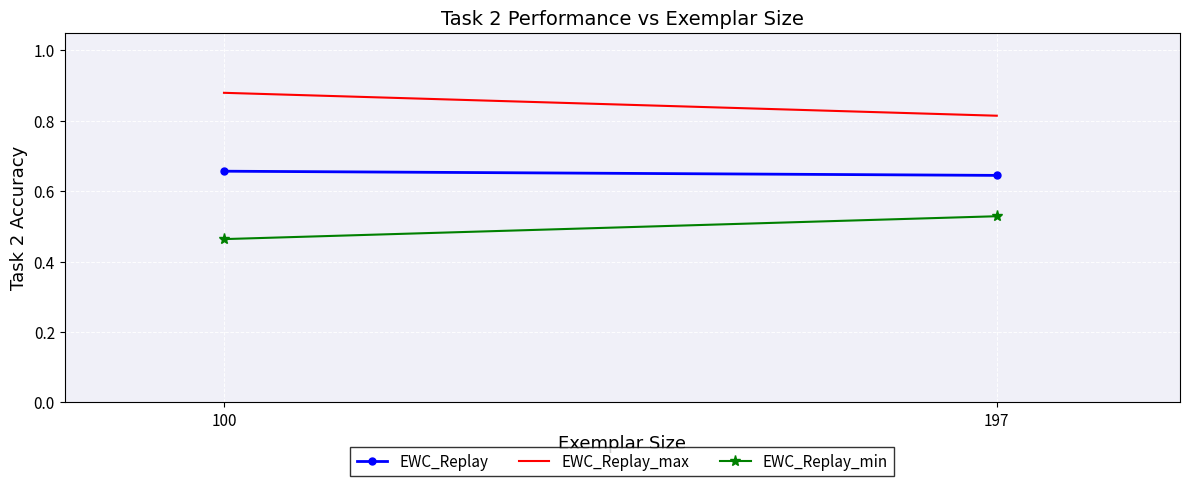

What is the smallest value displayed?

0.5